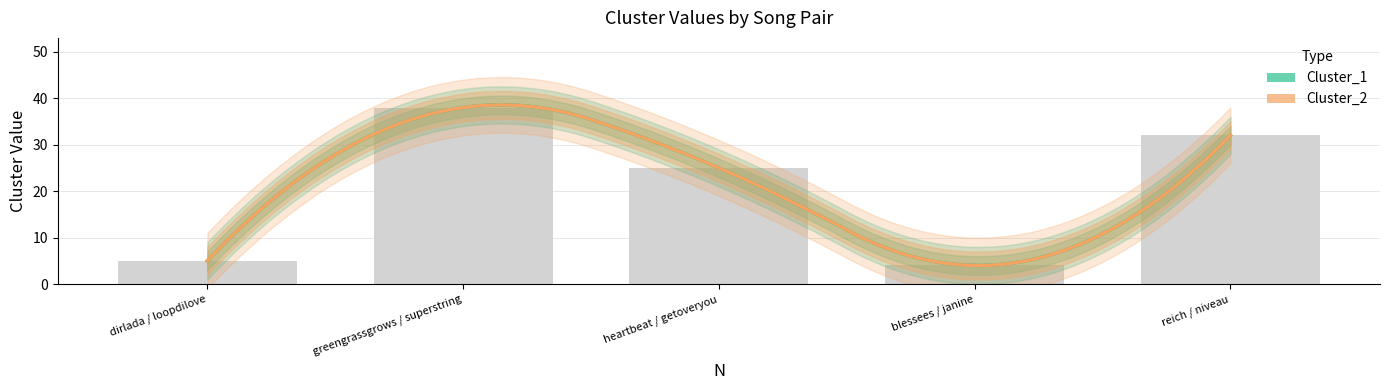

True or false: Cluster_2 has a value of 4 at blessees / janine.

True